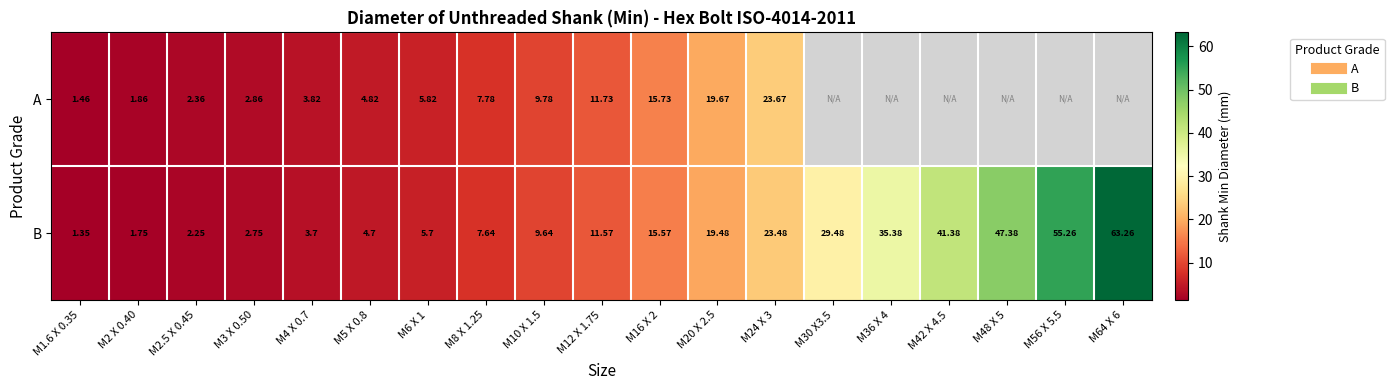

How many distinct data groups are displayed?

2